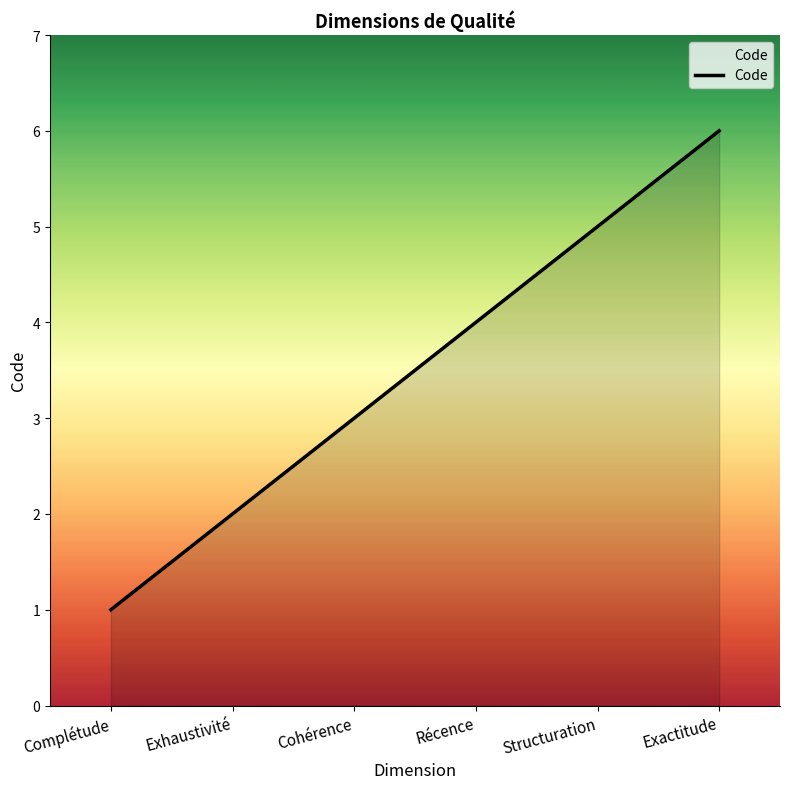

Does the chart have visible grid lines?

No